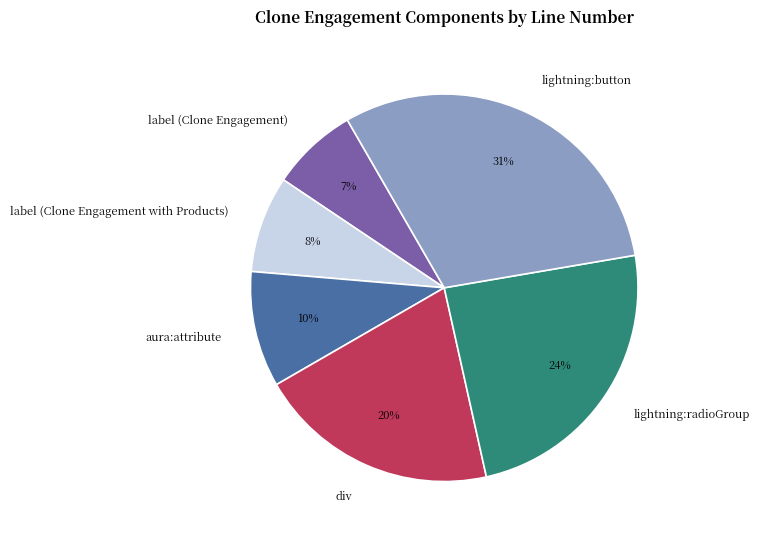

To the nearest percent, what portion does aura:attribute represent?

10%